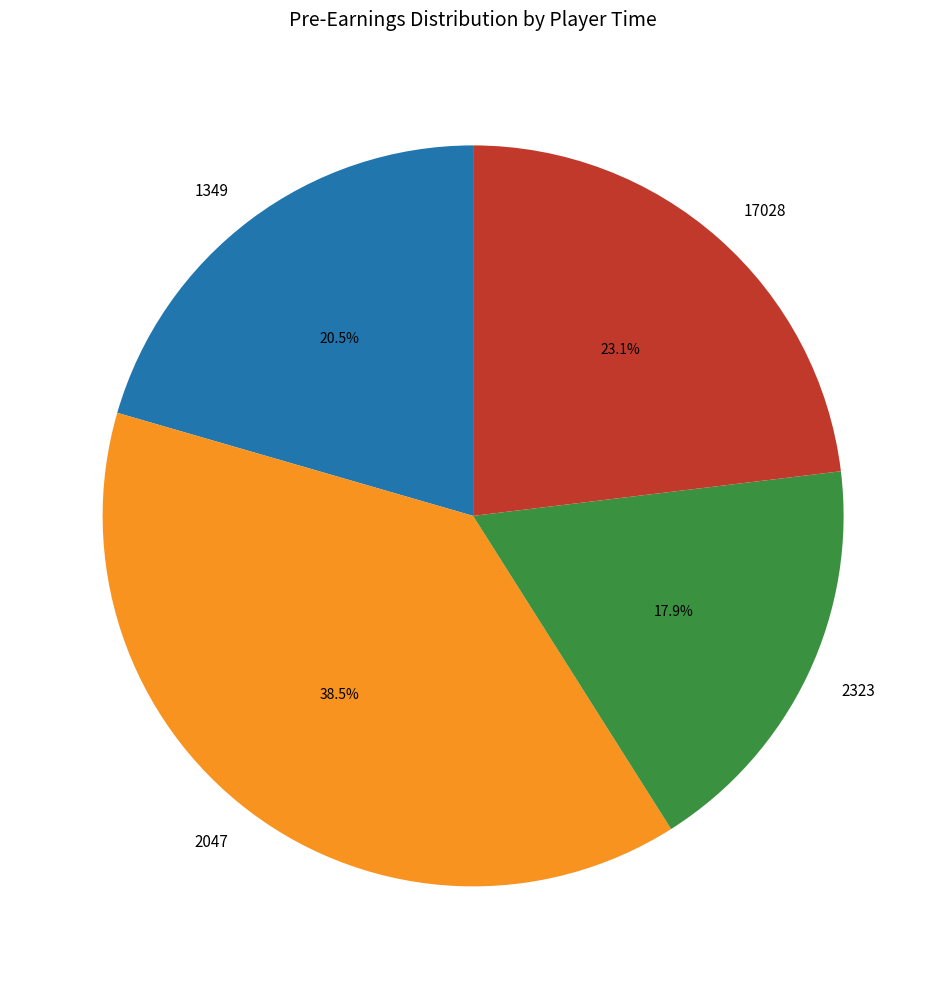

Between 2323 and 1349, which is larger?

1349